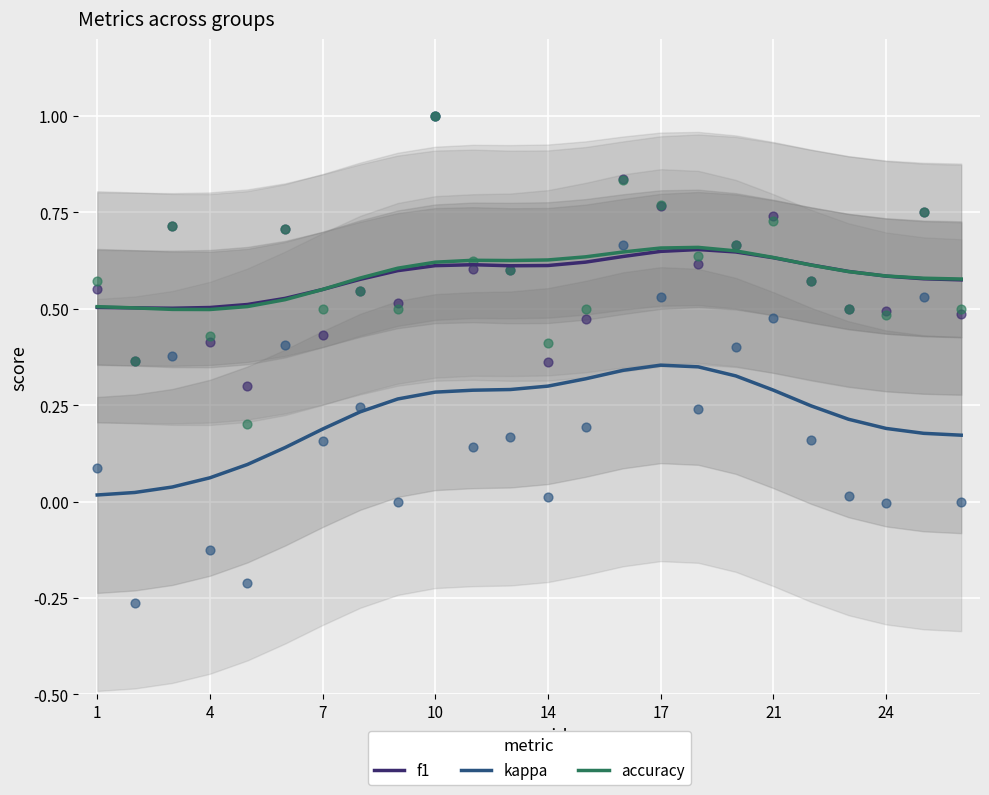

What are all the series names shown in the legend?

f1, kappa, accuracy